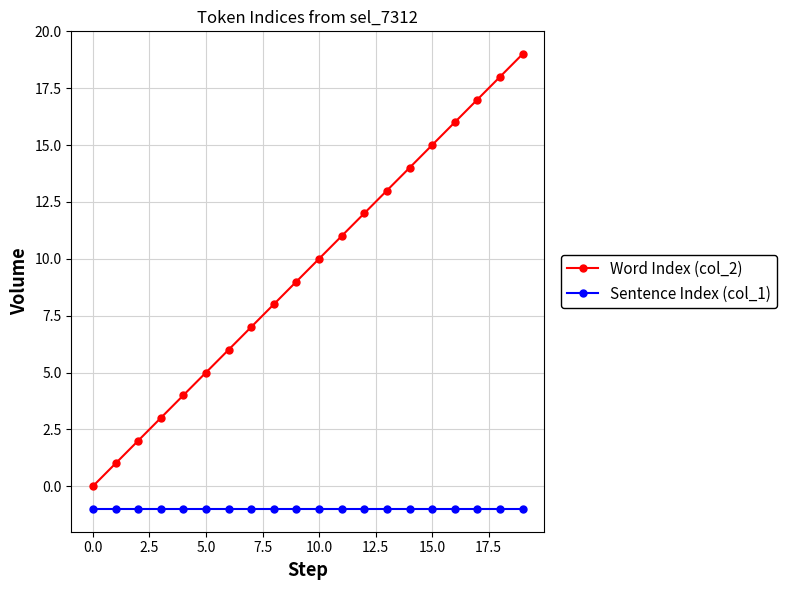

Reading right to left, list all the values displayed in this chart.

Word Index (col_2): 19	18	17	16	15	14	13	12	11	10	9	8	7	6	5	4	3	2	1	0
Sentence Index (col_1): -1	-1	-1	-1	-1	-1	-1	-1	-1	-1	-1	-1	-1	-1	-1	-1	-1	-1	-1	-1